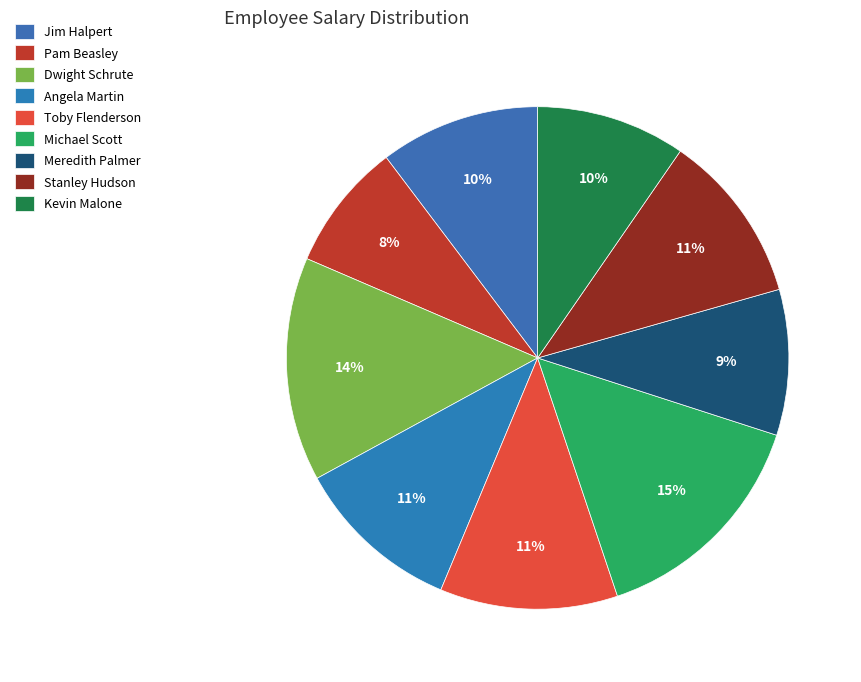

What is the smallest slice in the pie chart?

Pam Beasley